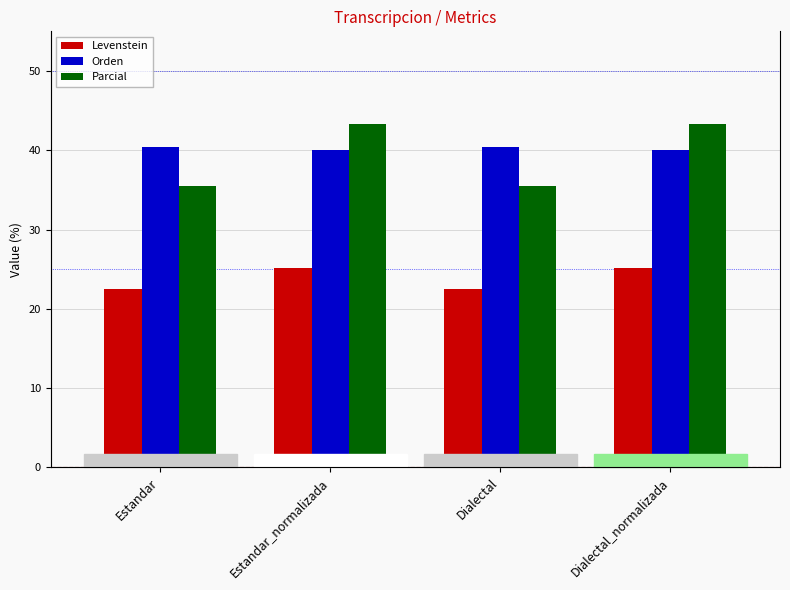

How many distinct data groups are displayed?

3